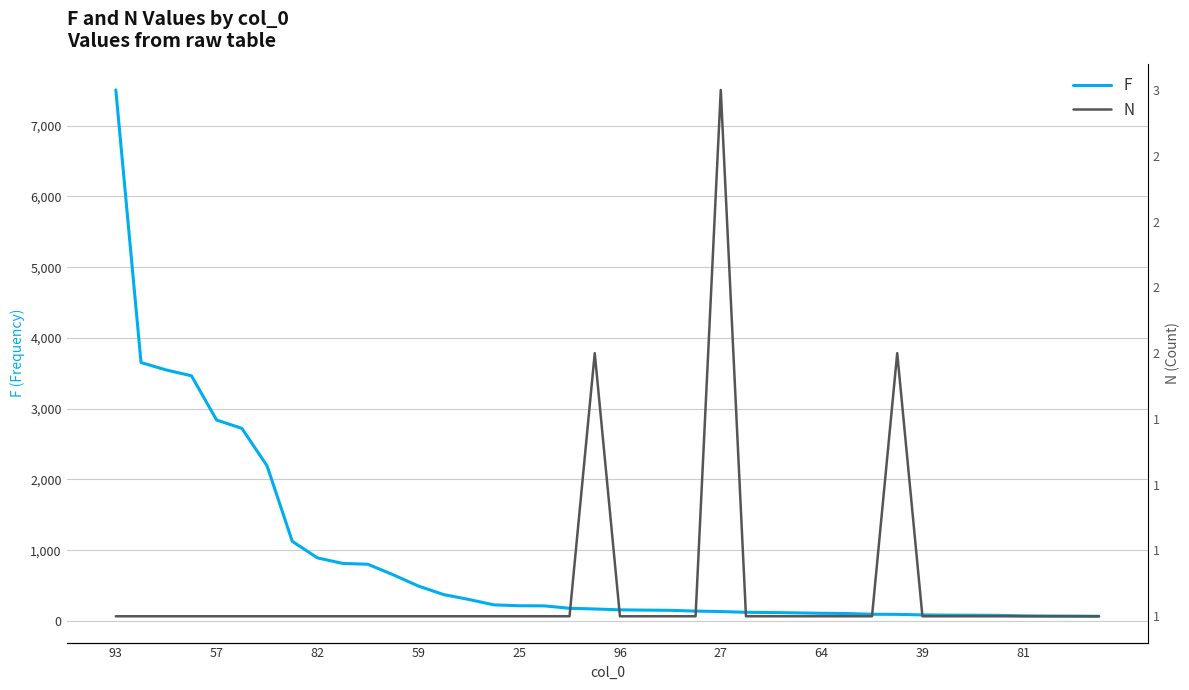

Which category has the highest value in the F series?

93